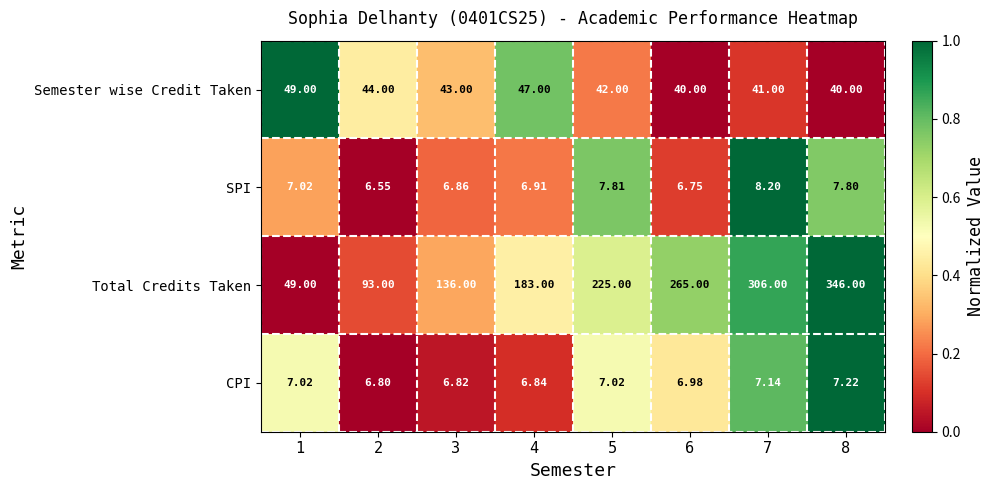

Which series has the largest total across all categories?

Total Credits Taken